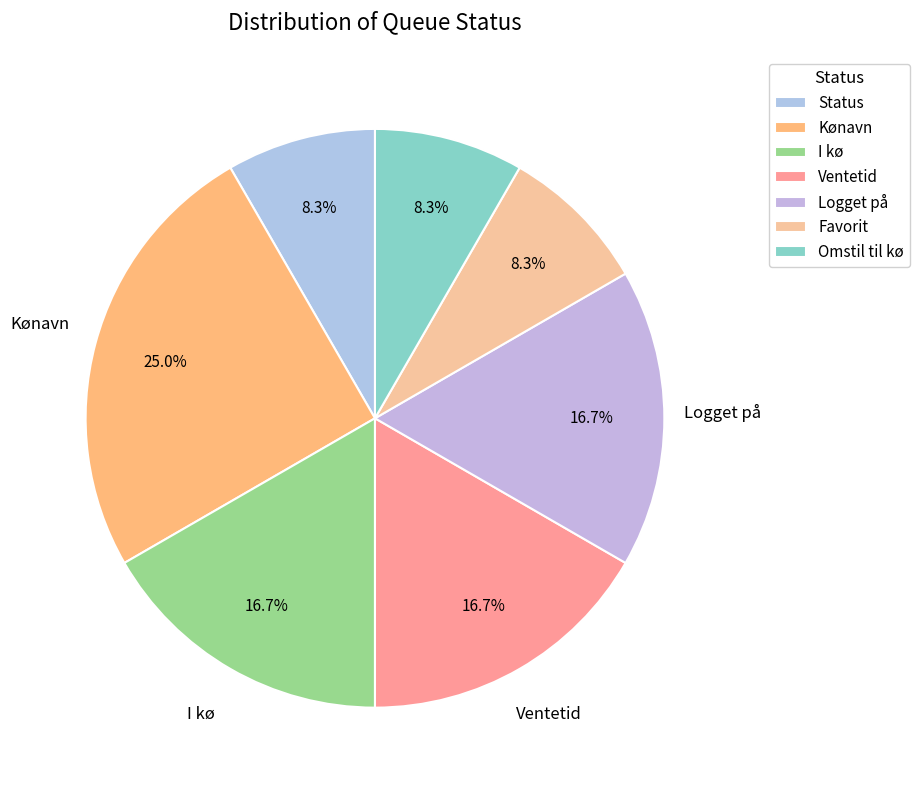

How many segments does this pie chart have?

7